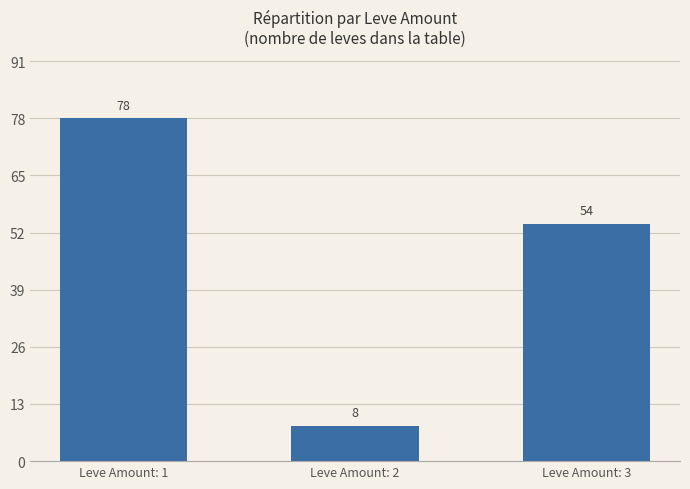

How many data points are less than 54?

1